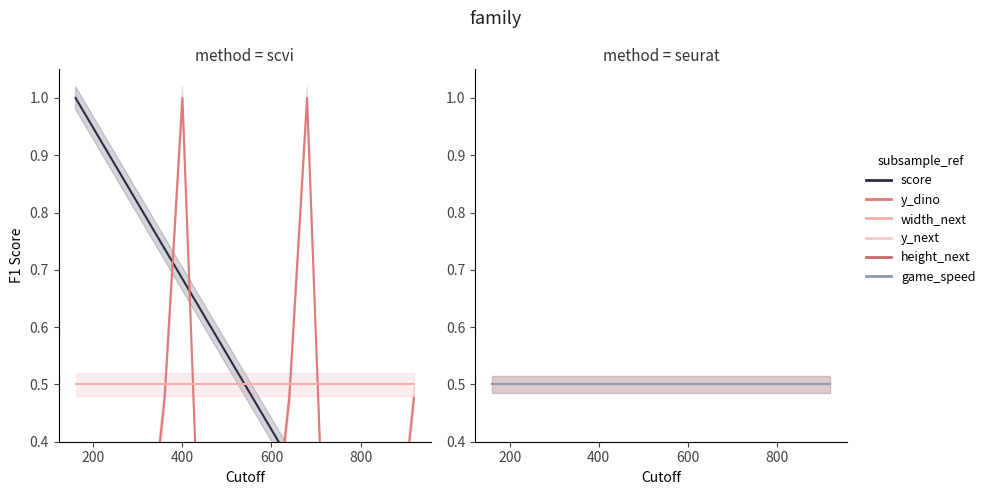

At how many categories does at least one series exceed 0?

20